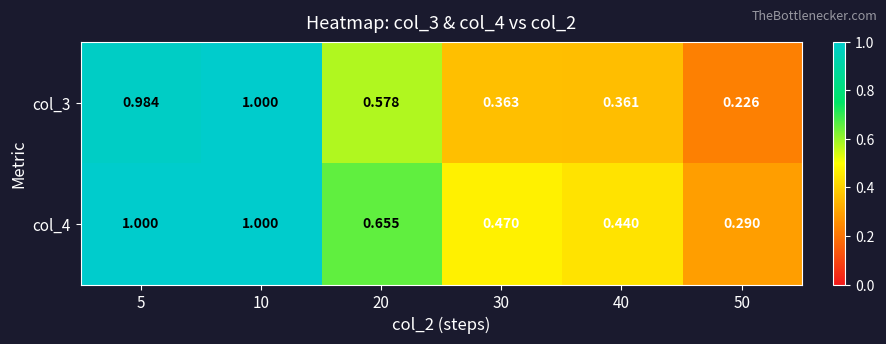

Is the value of col_4 at 10 greater than the value of col_3 at 50?

Yes